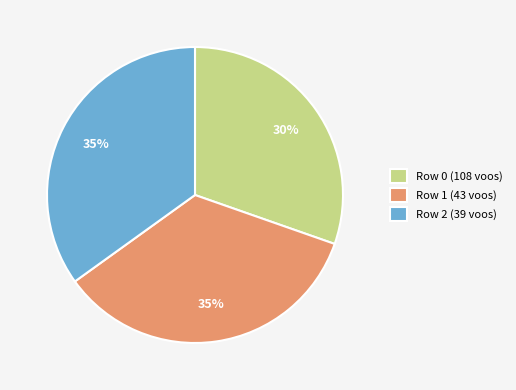

To the nearest percent, what is the difference between the Row 0 (108 voos) and Row 2 (39 voos) slice percentages?

5%